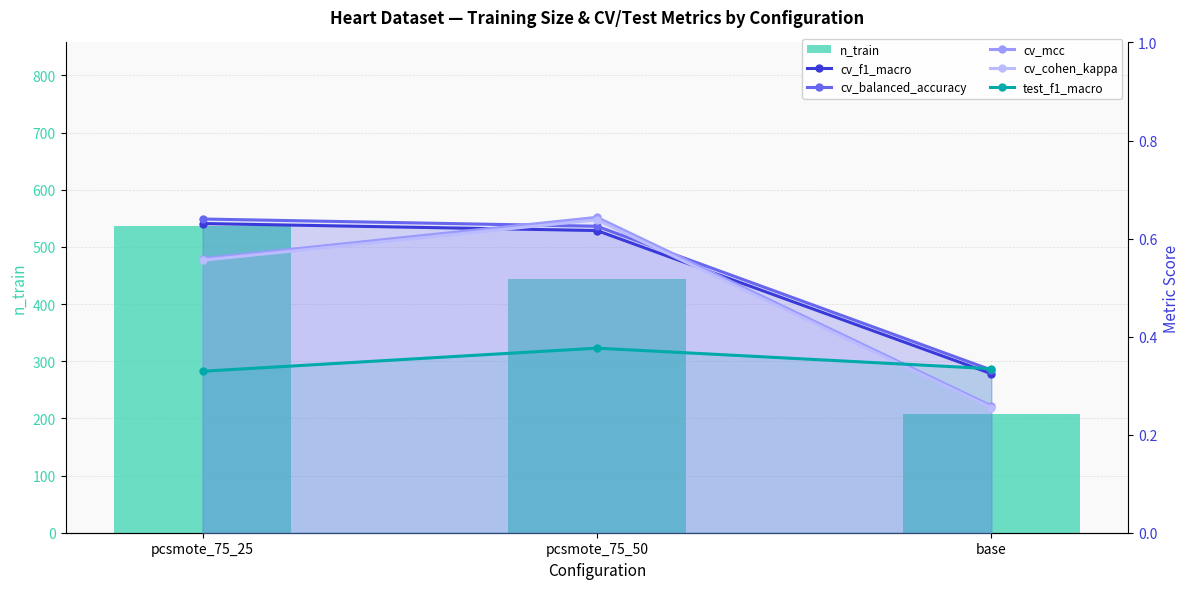

What is the sum of the n_train values at pcsmote_75_25 and base?

743.0